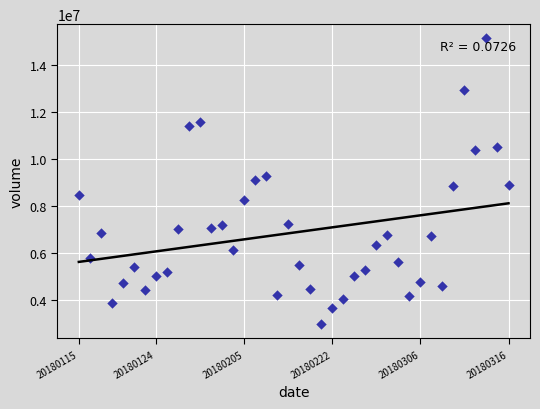

What is the range of Y values (max minus min)?

12173149